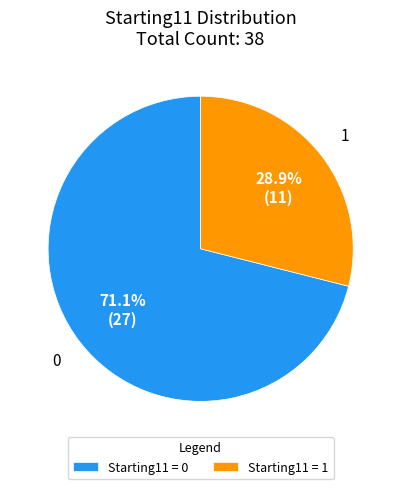

How much of the chart is everything except Starting11 = 0?

28.9%